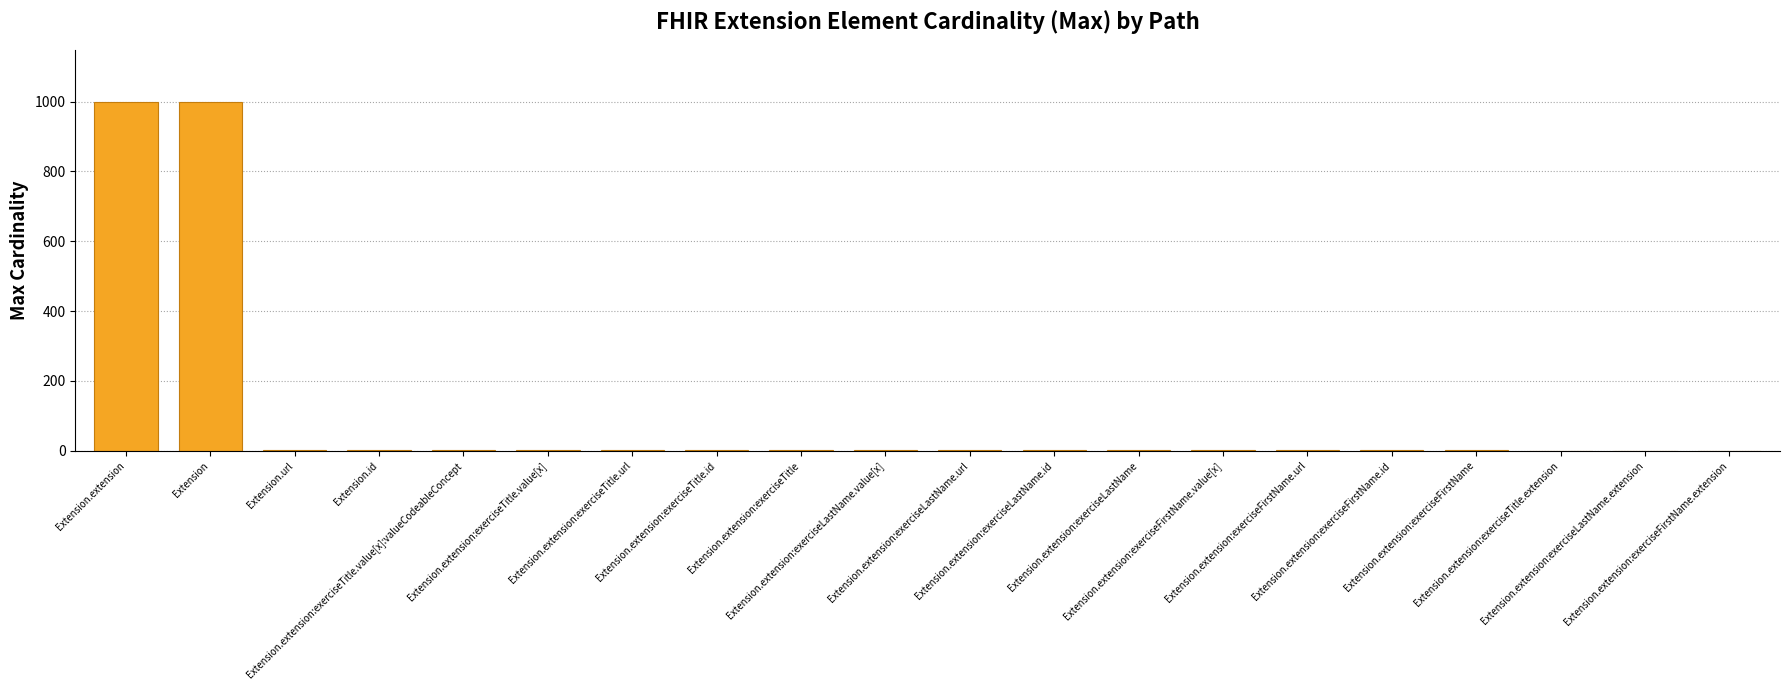

Is it true that the value at Extension.extension:exerciseTitle is 1?

True